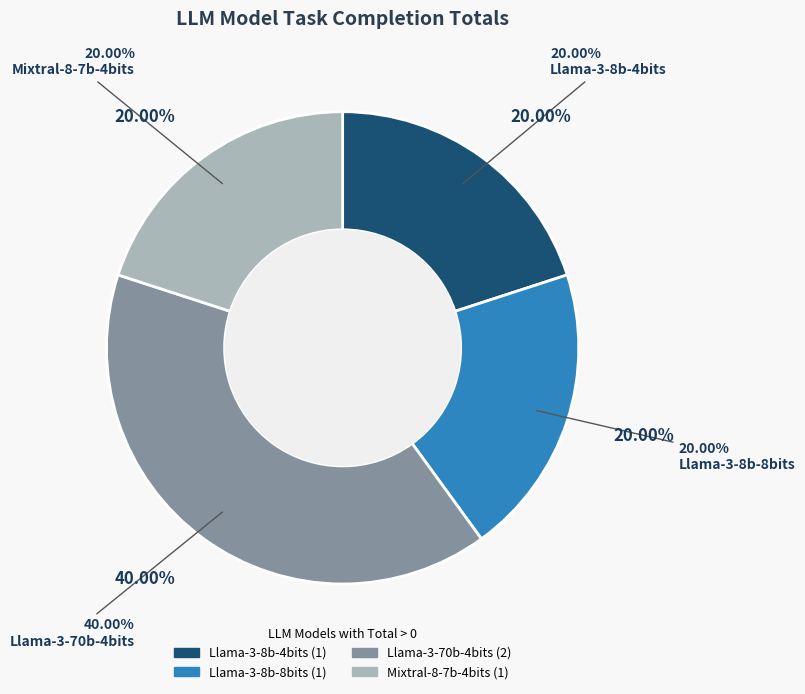

Count the number of slices in the pie.

4